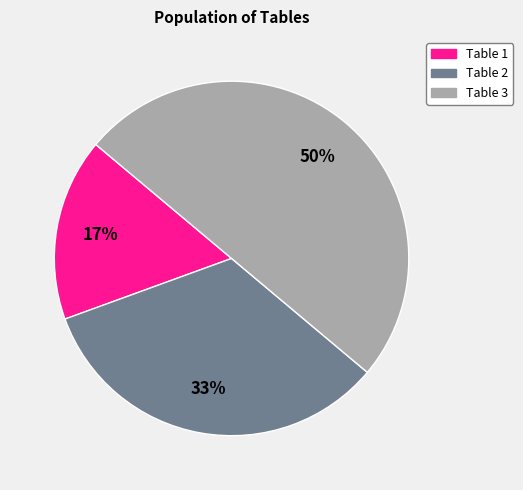

To the nearest percent, what is the difference between the largest and smallest slice percentages?

33%